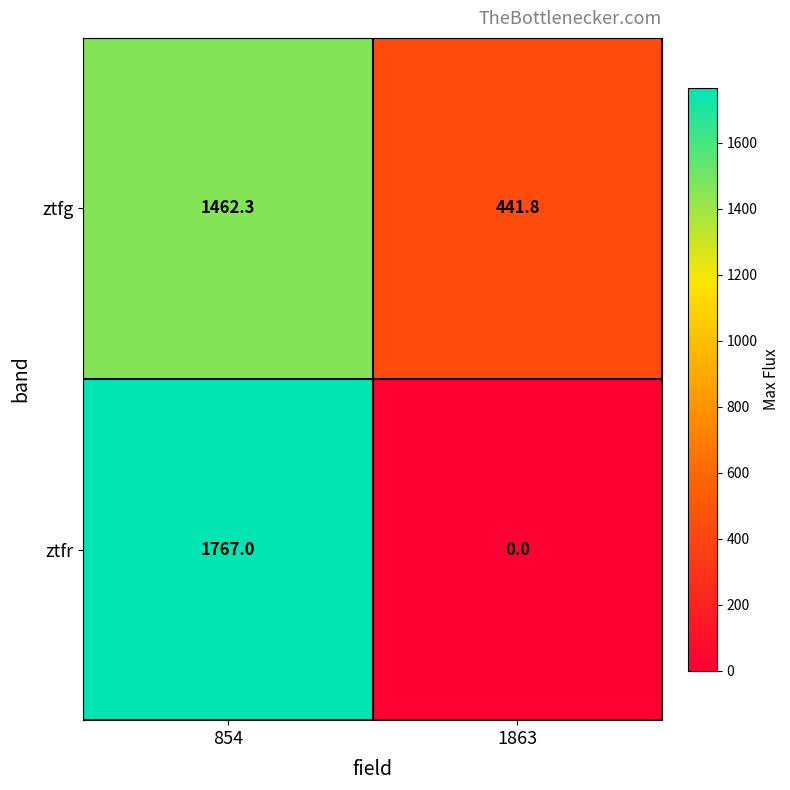

Where is ztfg nearest to the value 952?

1863